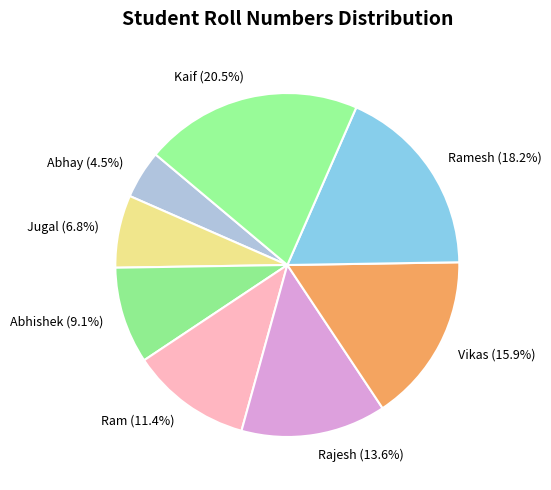

Rank the categories by value from highest to lowest.

Kaif, Ramesh, Vikas, Rajesh, Ram, Abhishek, Jugal, Abhay